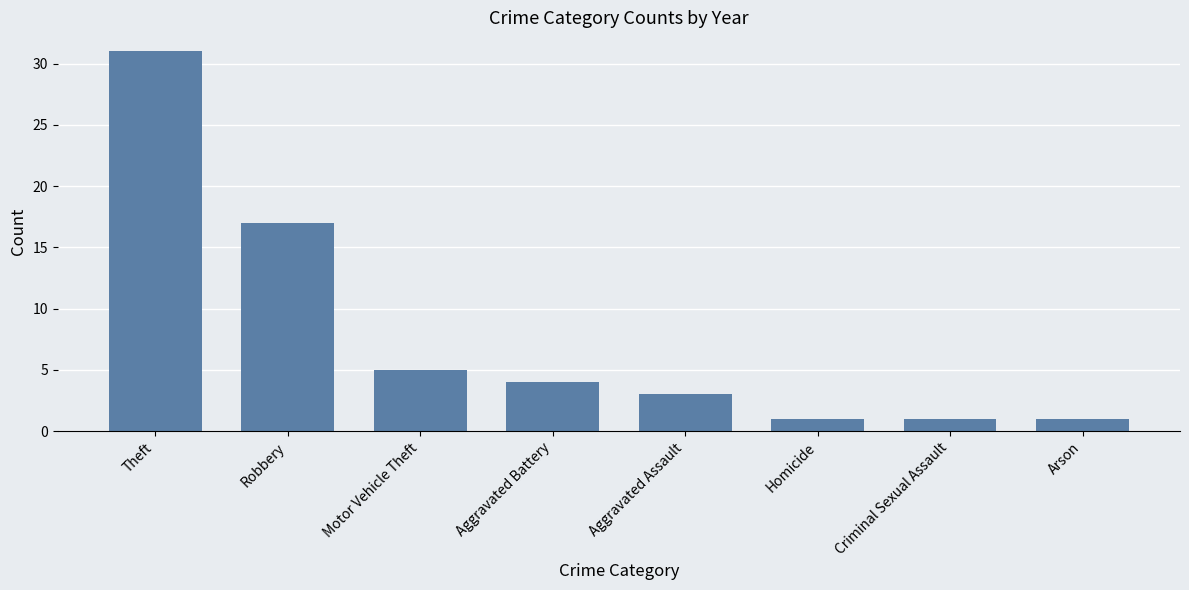

The chart shows a value of 1 at Homicide. True or false?

True